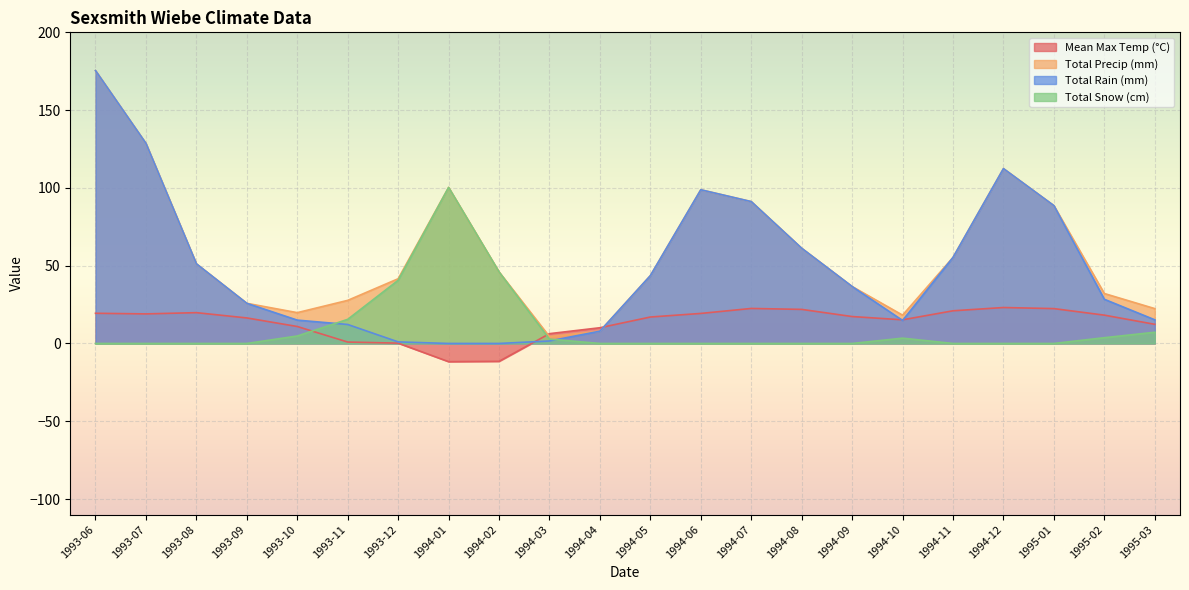

What is the label of the 13th point from the right?

1994-03